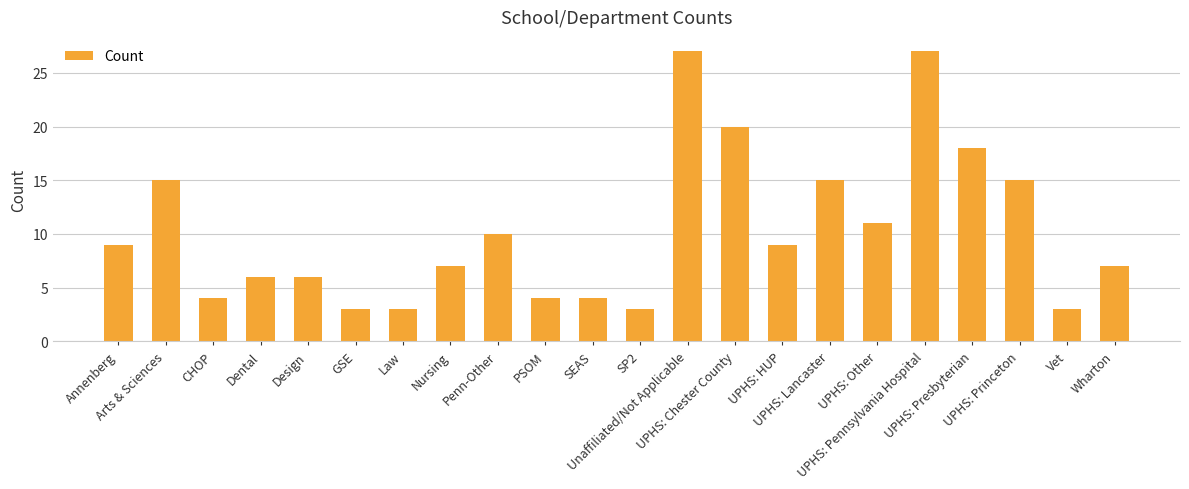

What is the ratio of the value at UPHS: Presbyterian to the value at Annenberg?

2.0